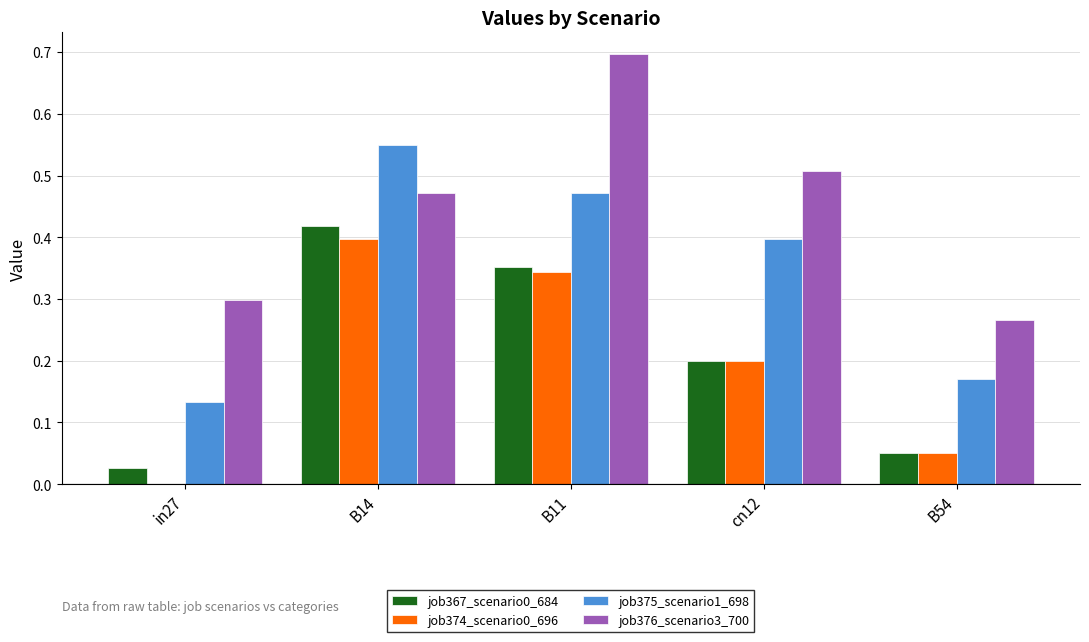

The value of job376_scenario3_700 at cn12 is 0.9. True or false?

False